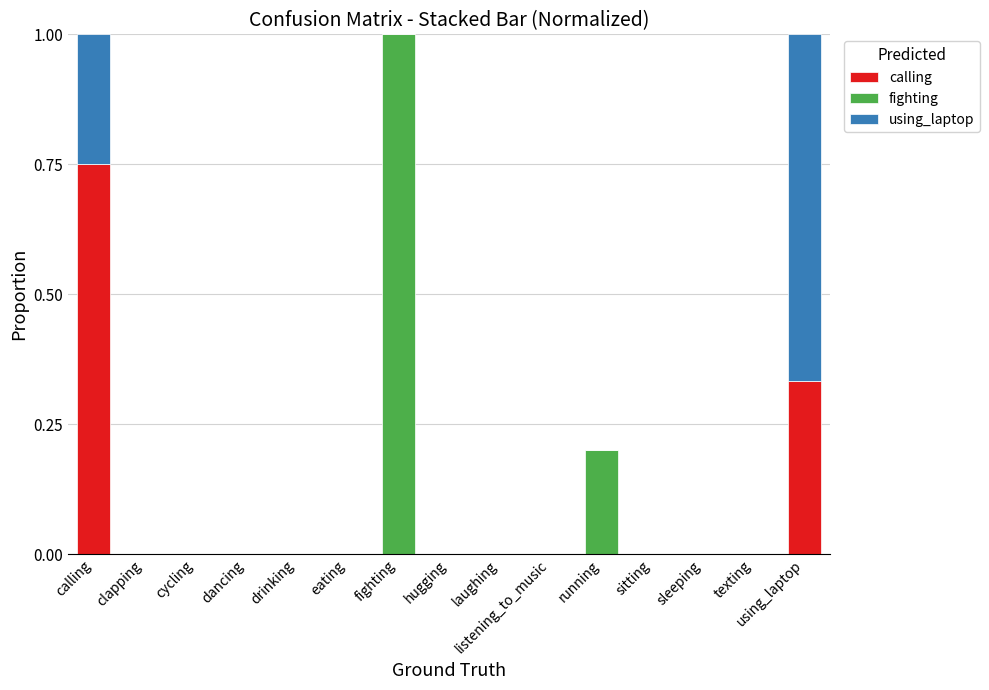

True or false: calling has a value of -0.4 at texting.

False